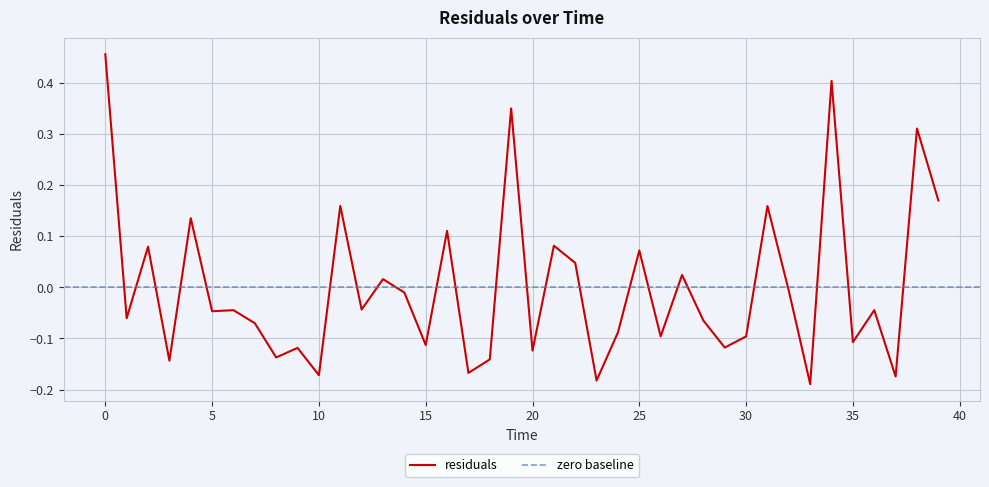

How many points are higher than both their immediate neighbors (excluding endpoints)?

15